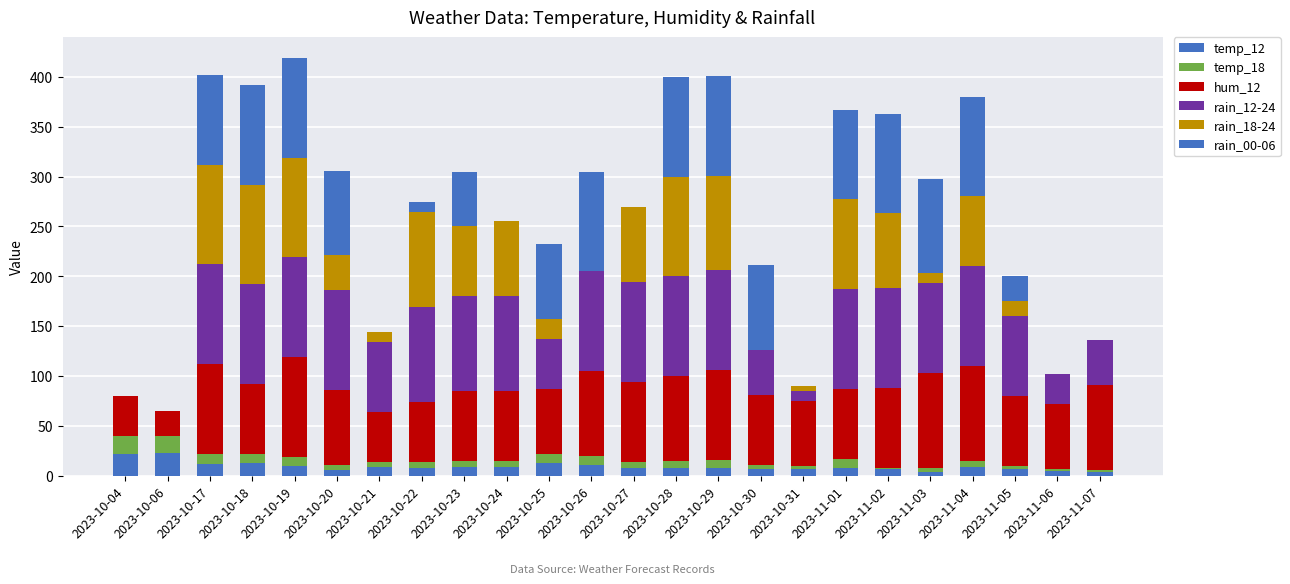

How many distinct data groups are displayed?

6